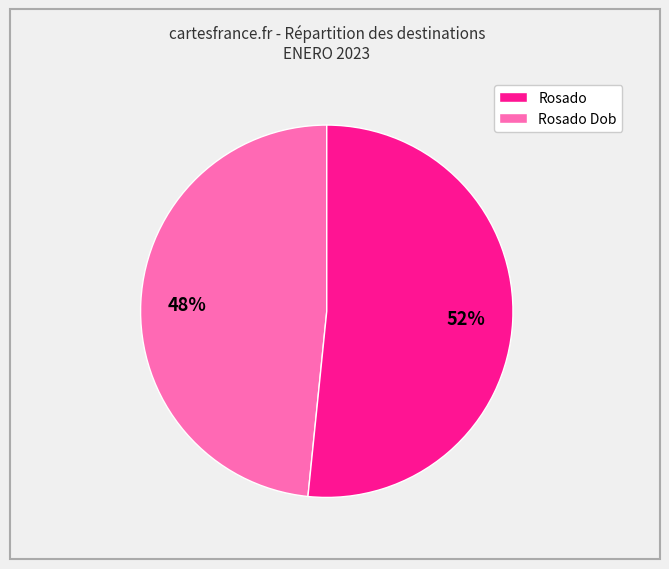

How many segments does this pie chart have?

2